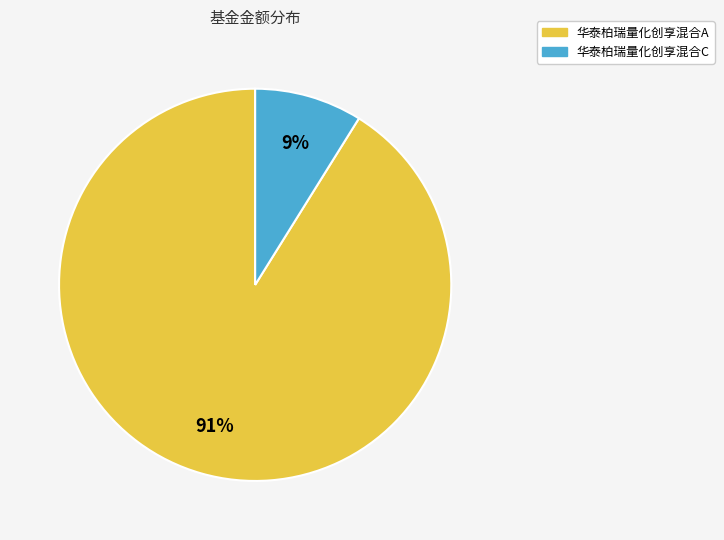

Which slice is the smallest?

华泰柏瑞量化创享混合C